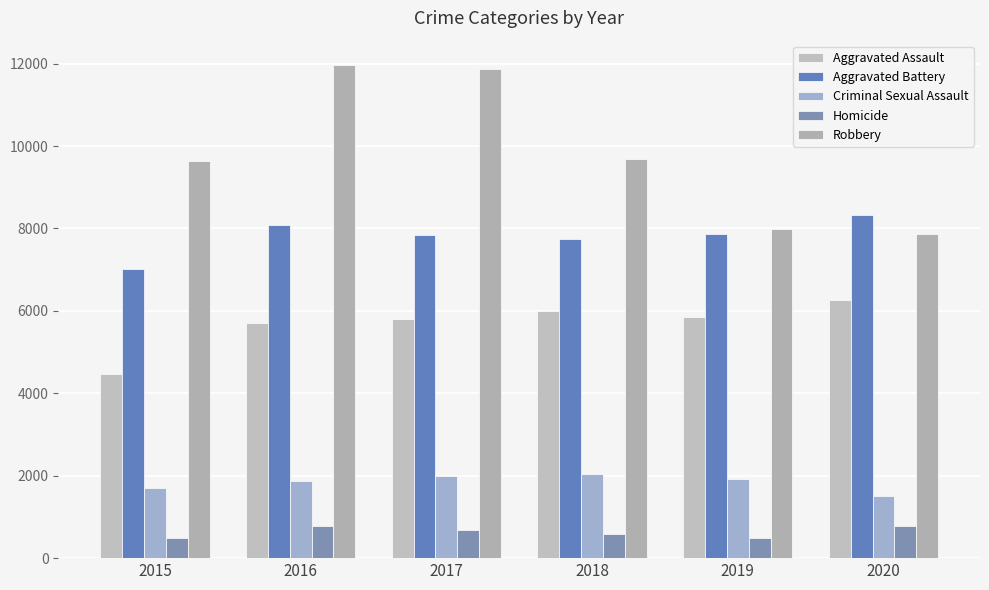

At how many categories does at least one series exceed 7643?

6